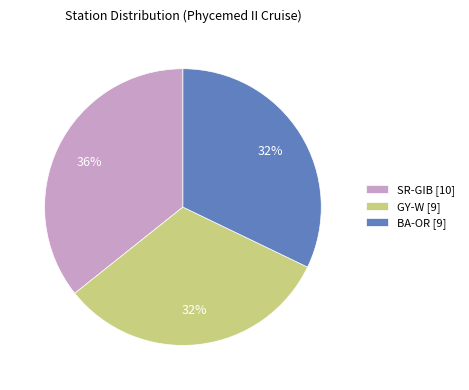

How many segments does this pie chart have?

3